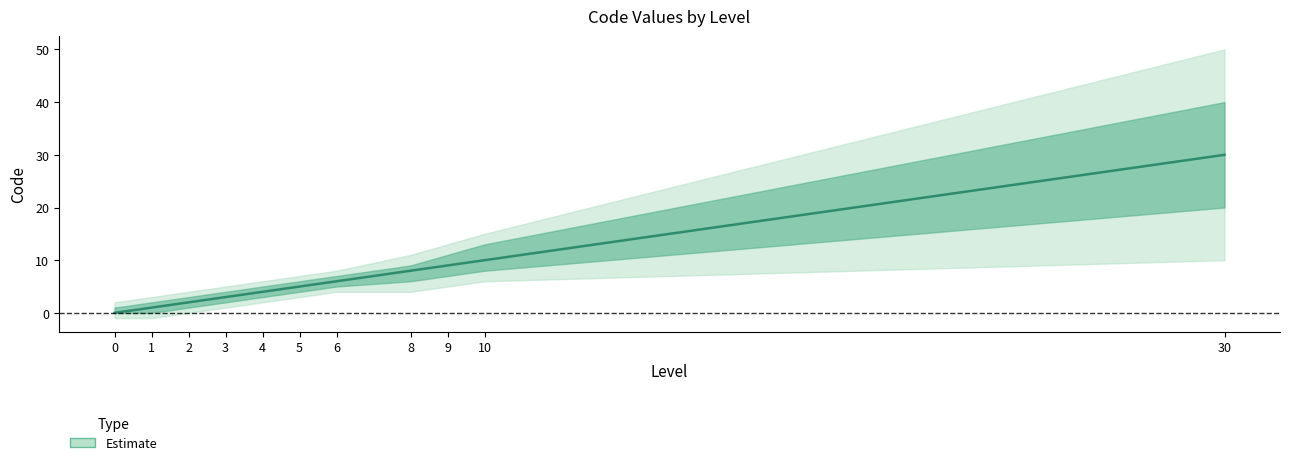

Reading left to right, what are all the values shown in this chart?

Estimate: 0=0	1=1	2=2	3=3	4=4	5=5	6=6	8=8	9=9	10=10	30=30
Estimate_lower: 0=0	1=0	2=1	3=2	4=3	5=4	6=5	8=6	9=7	10=8	30=20
Estimate_upper: 0=1	1=2	2=3	3=4	4=5	5=6	6=7	8=9	9=11	10=13	30=40
Estimate_outer_lower: 0=-1	1=-1	2=0	3=1	4=2	5=3	6=4	8=4	9=5	10=6	30=10
Estimate_outer_upper: 0=2	1=3	2=4	3=5	4=6	5=7	6=8	8=11	9=13	10=15	30=50